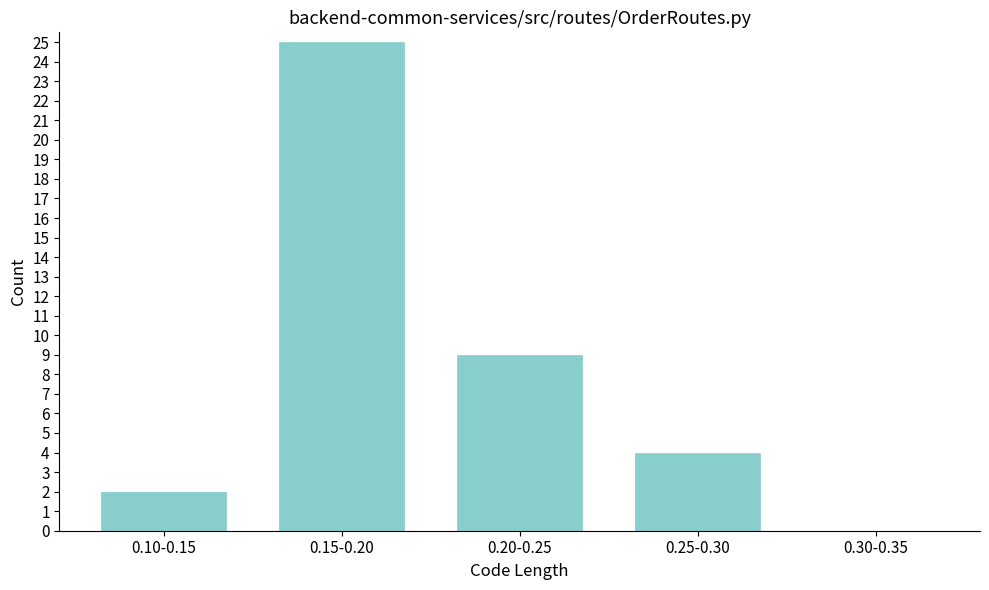

Reading left to right, transcribe all the data shown in this chart.

0.10-0.15=2	0.15-0.20=25	0.20-0.25=9	0.25-0.30=4	0.30-0.35=0